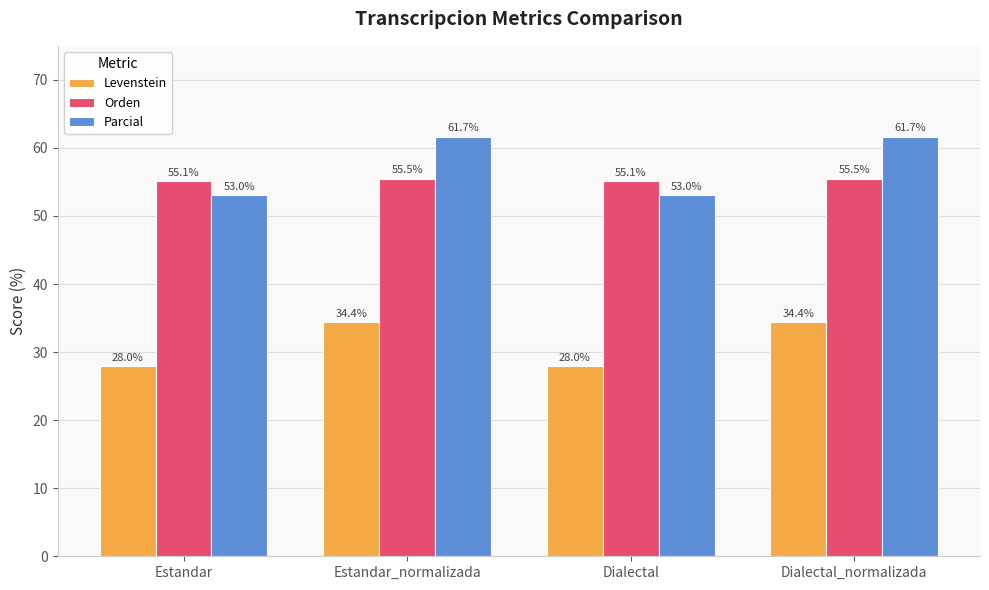

What is the spread (max minus min) of values at Estandar?

27.1